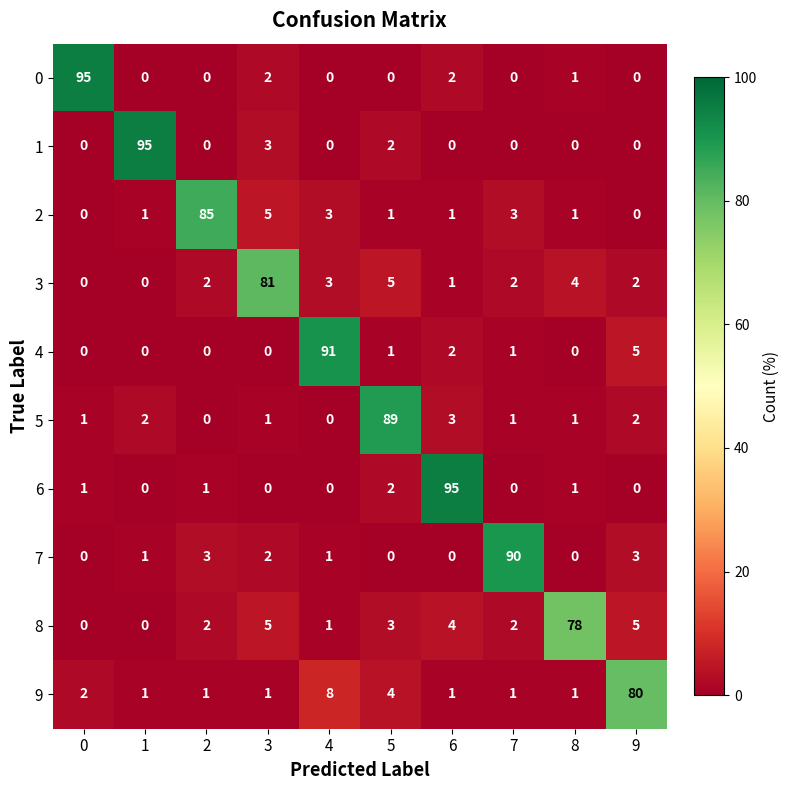

At which label is 1 closest to 47?

3